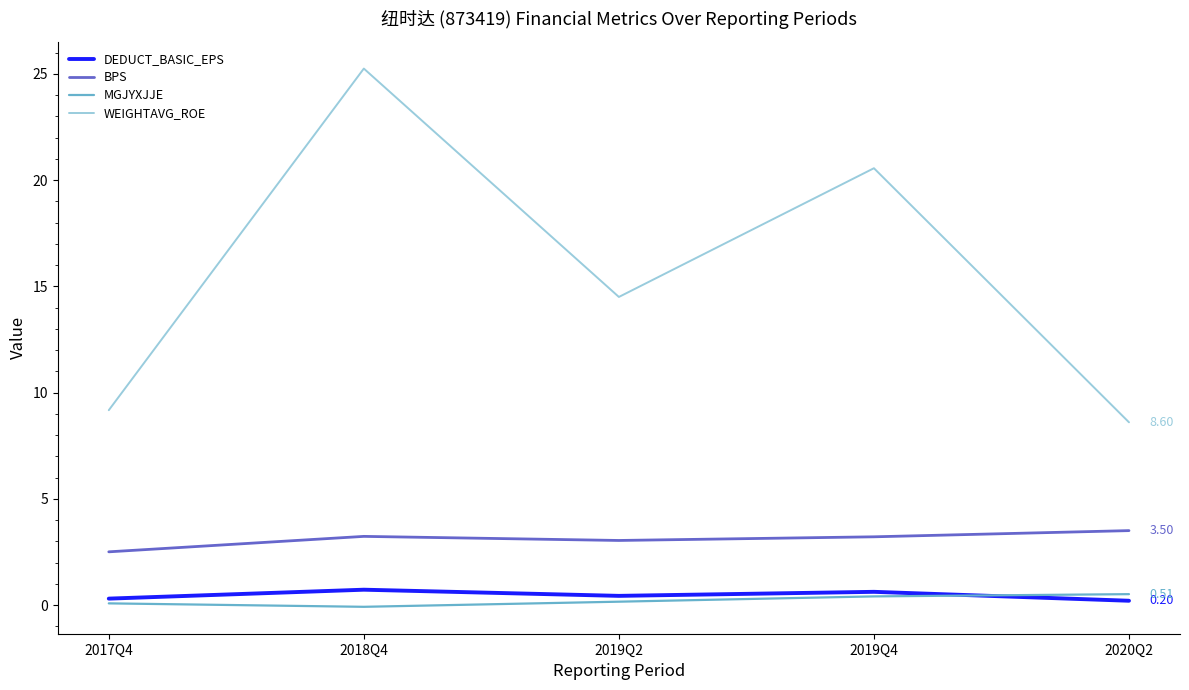

True or false: WEIGHTAVG_ROE and MGJYXJJE intersect in this chart.

False